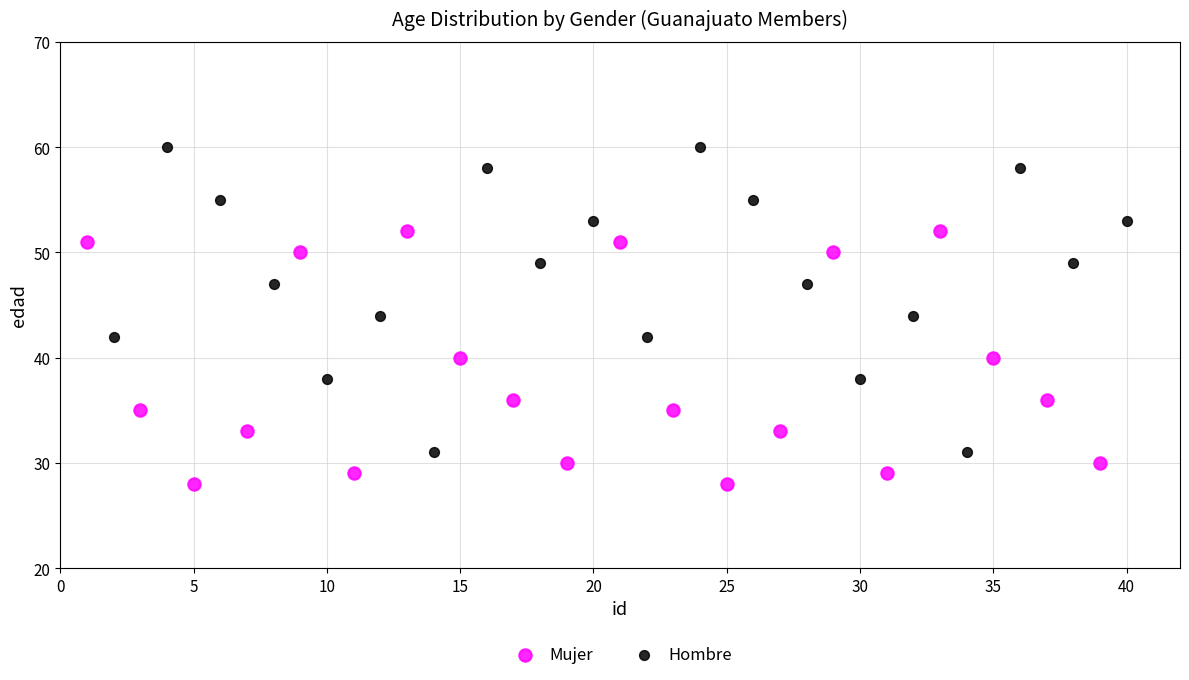

Which series reaches the minimum Y coordinate?

Mujer